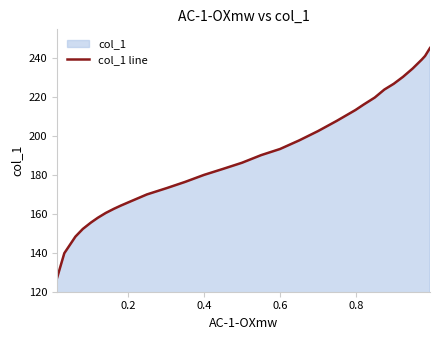

Count the number of categories in the chart.

32